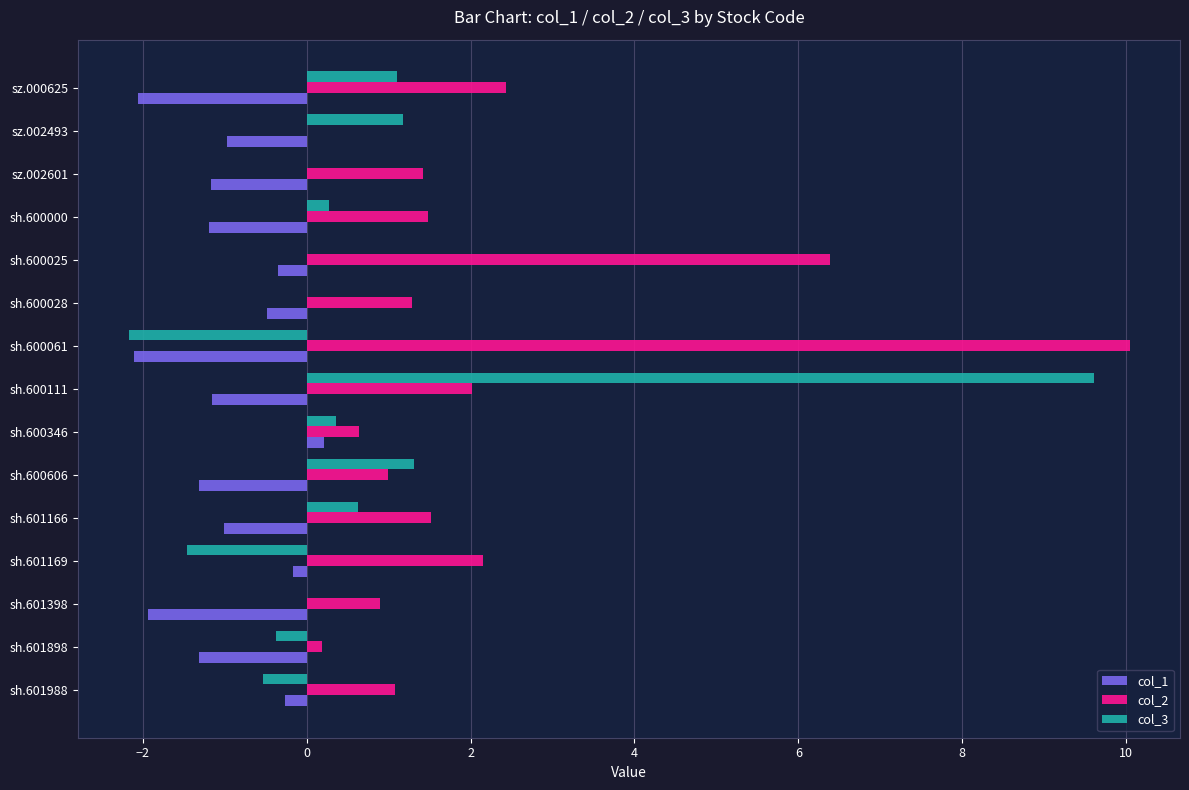

What is the sum of all col_3 values?

9.9